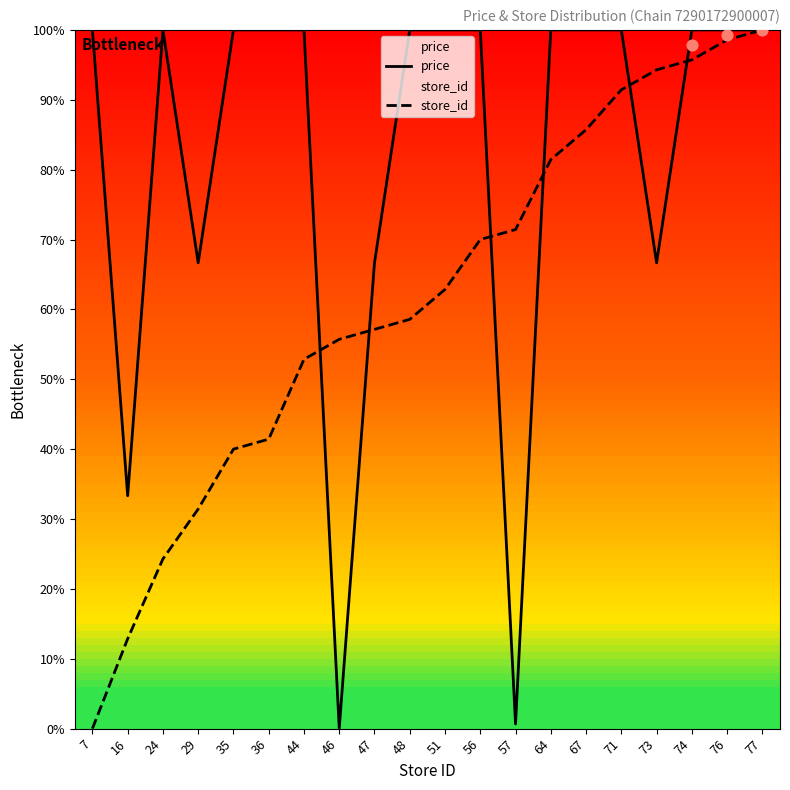

Is the value of store_id at 24 greater than the value of price at 35?

No